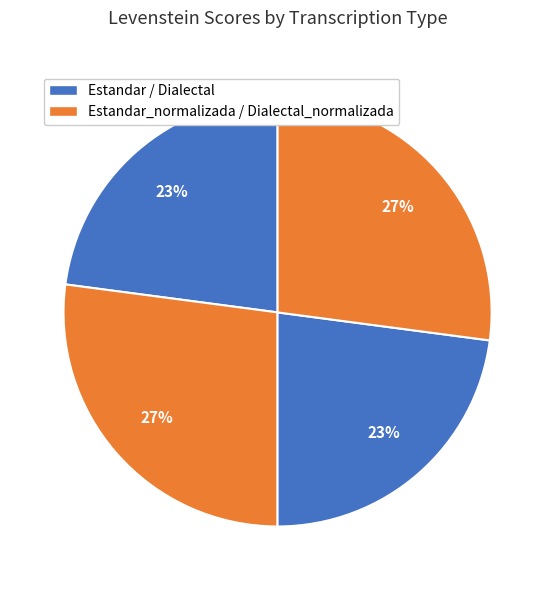

Count the number of slices in the pie.

4